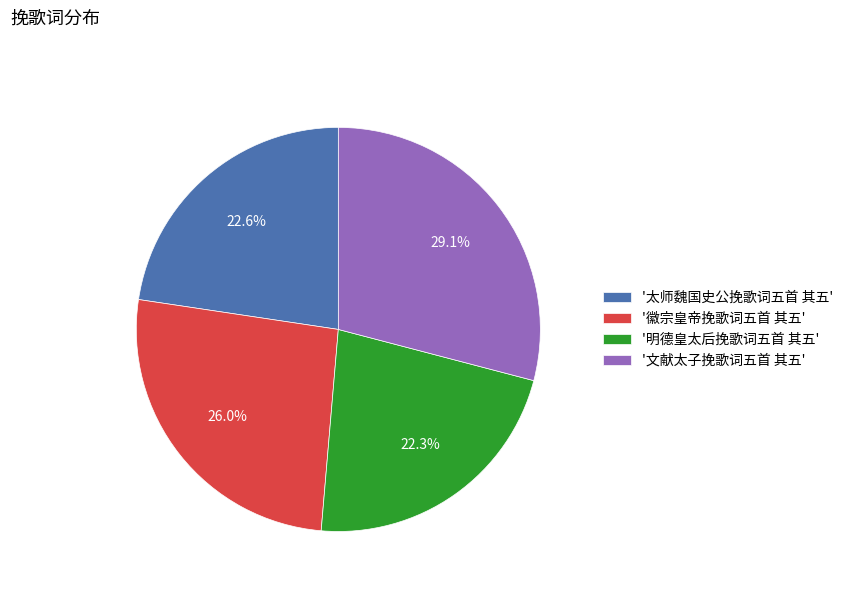

Which has a higher value, '文献太子挽歌词五首 其五' or '明德皇太后挽歌词五首 其五'?

'文献太子挽歌词五首 其五'